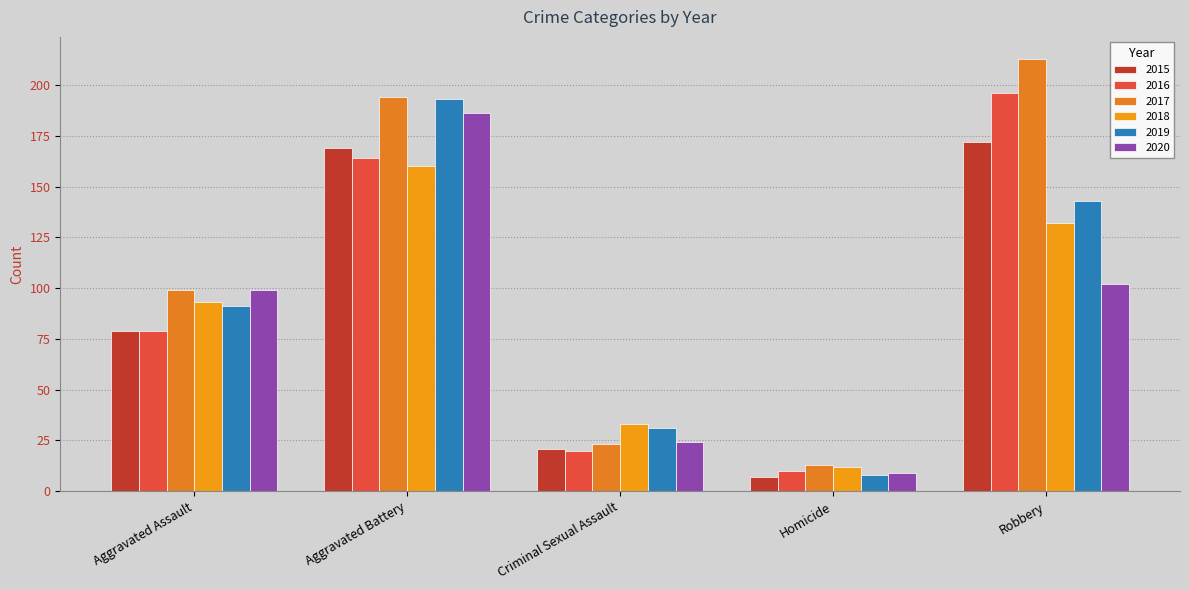

What is the average value of the 2015 series?

90